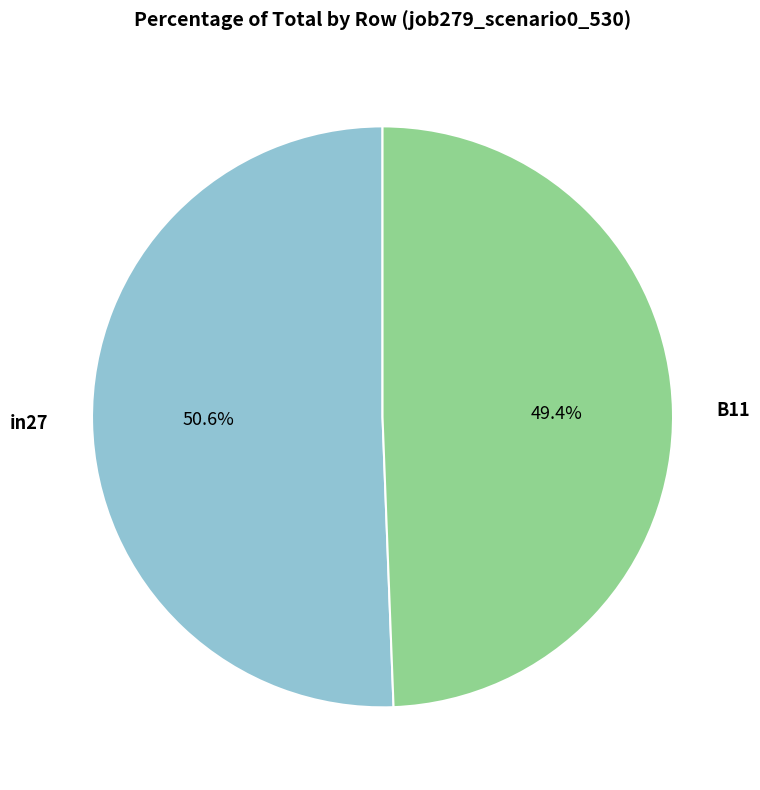

Count the number of slices in the pie.

2